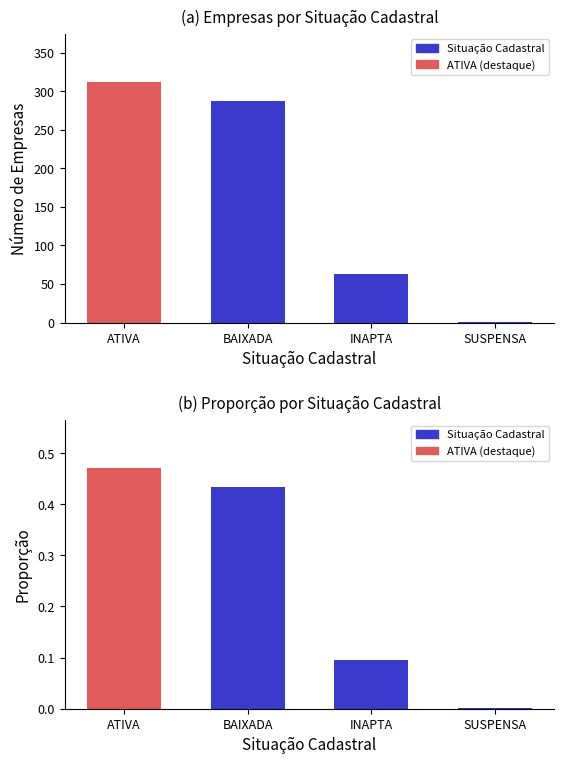

What is the difference between the maximum and minimum values in the count series?

311.0